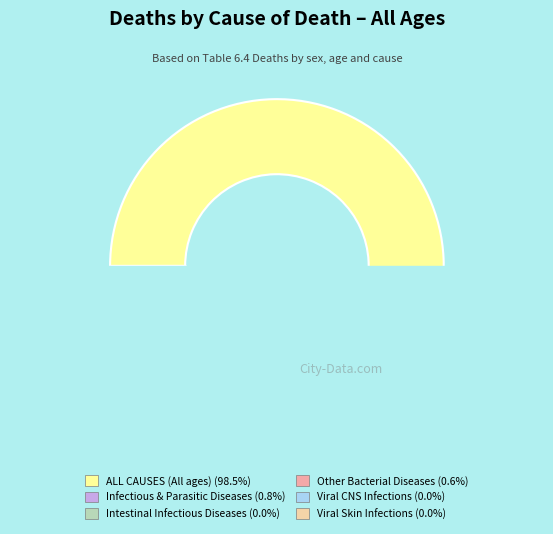

Which category has the biggest portion of the pie?

ALL CAUSES